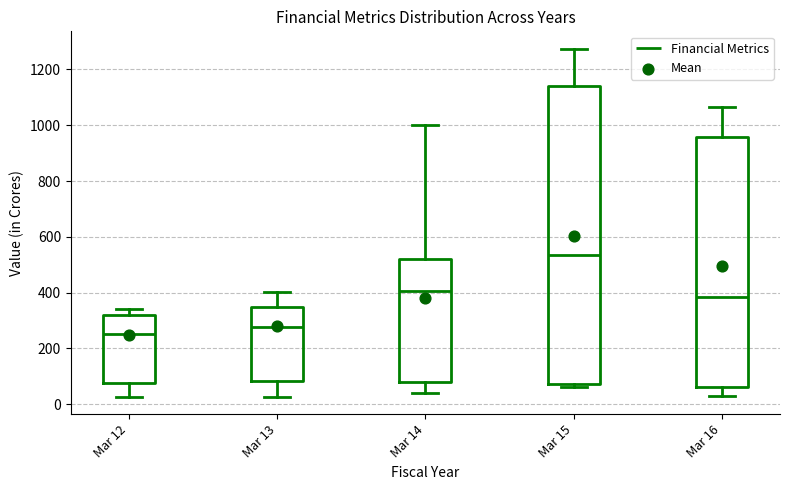

Which box's median line is the lowest?

Mar 12